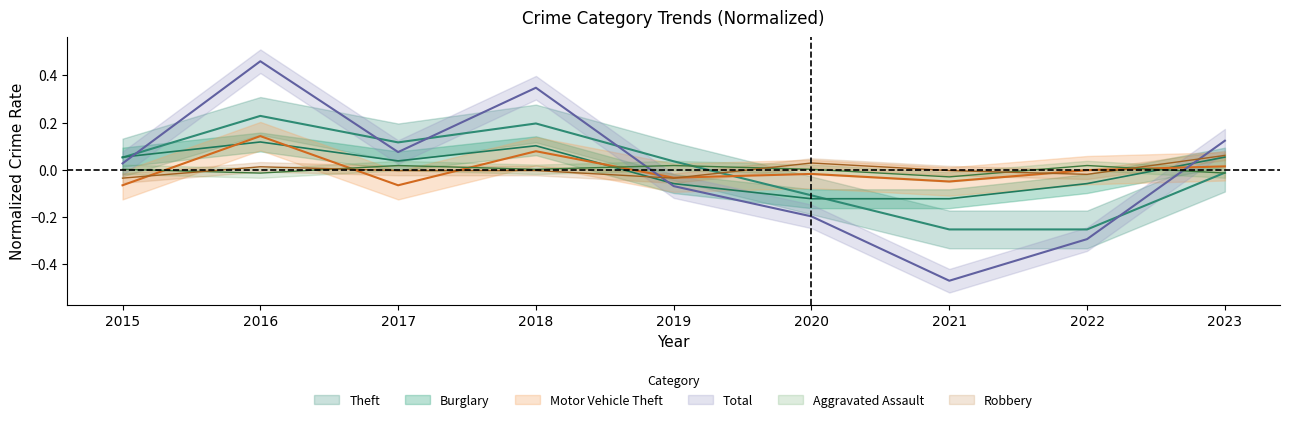

How many interior local valleys does the Total series have?

2